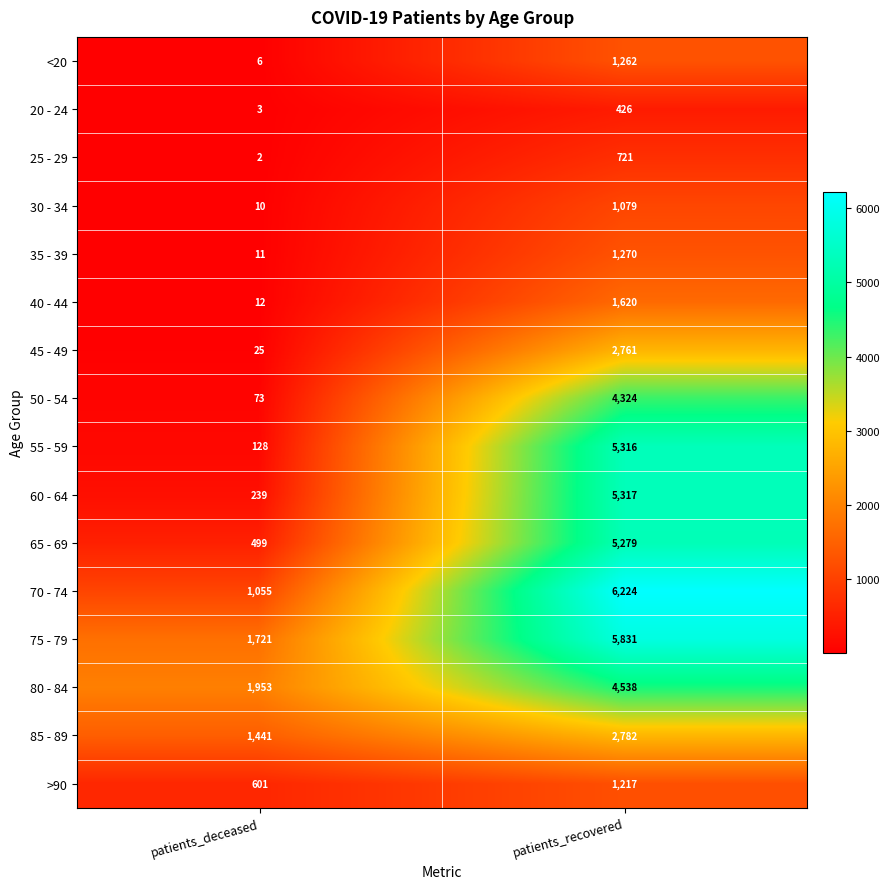

At which category is the sum across all series the highest?

patients_recovered